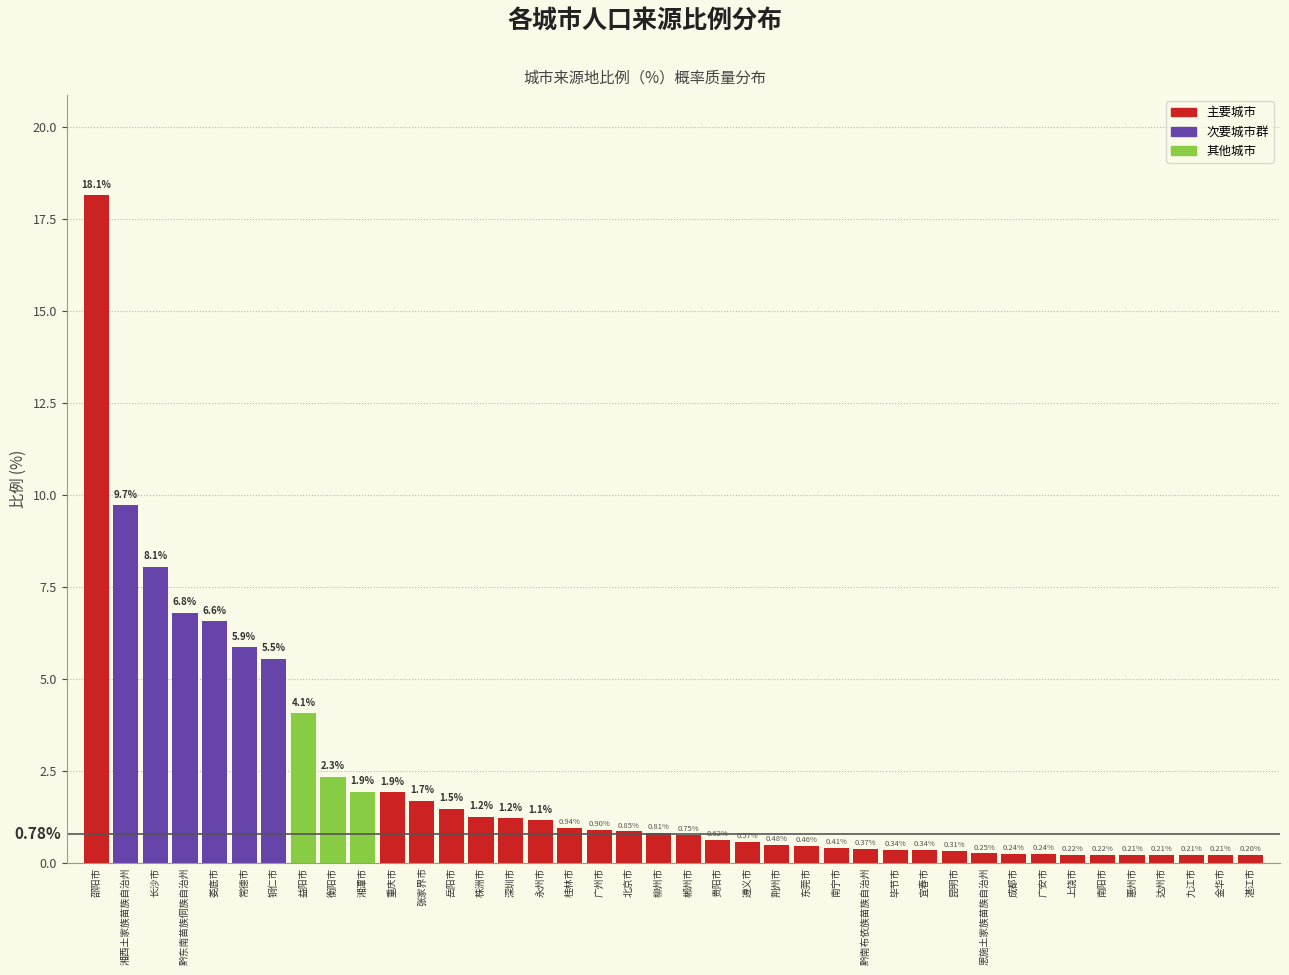

At which category does the chart reach its peak across all series?

邵阳市